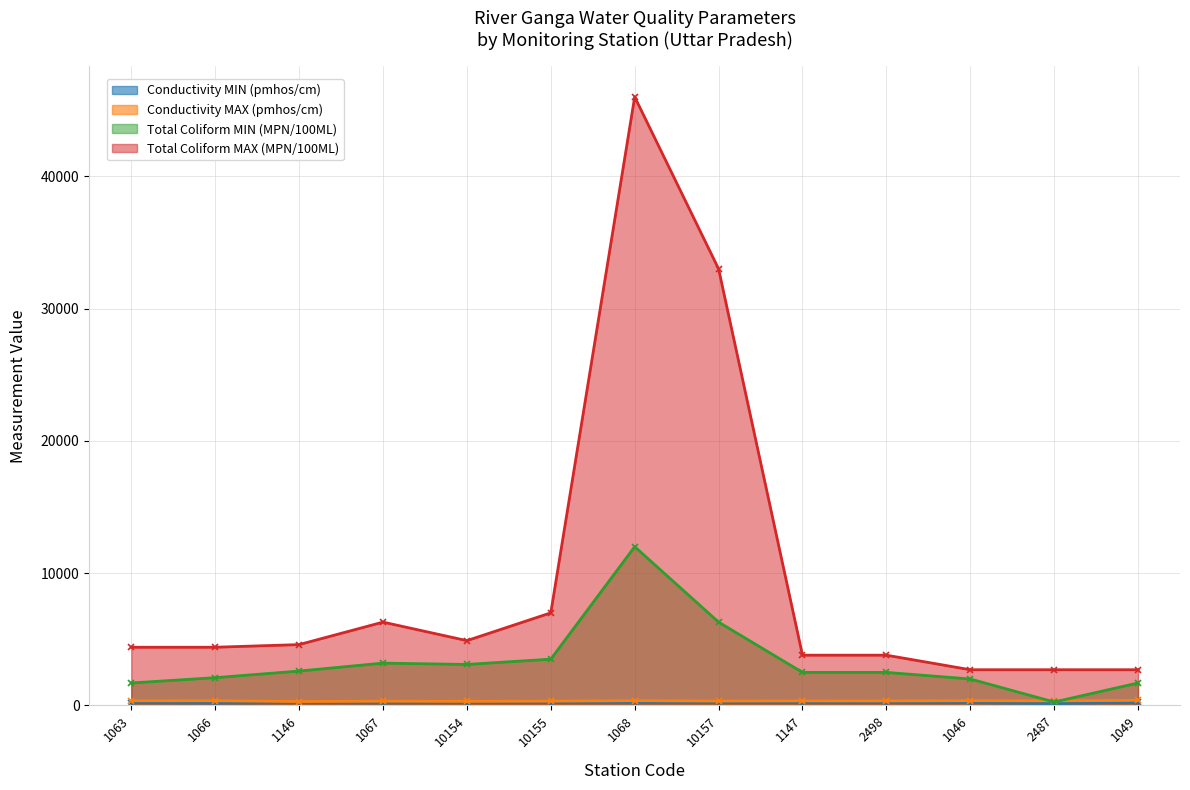

True or false: Total Coliform MIN (MPN/100ML) has more than 0 interior local peaks.

True